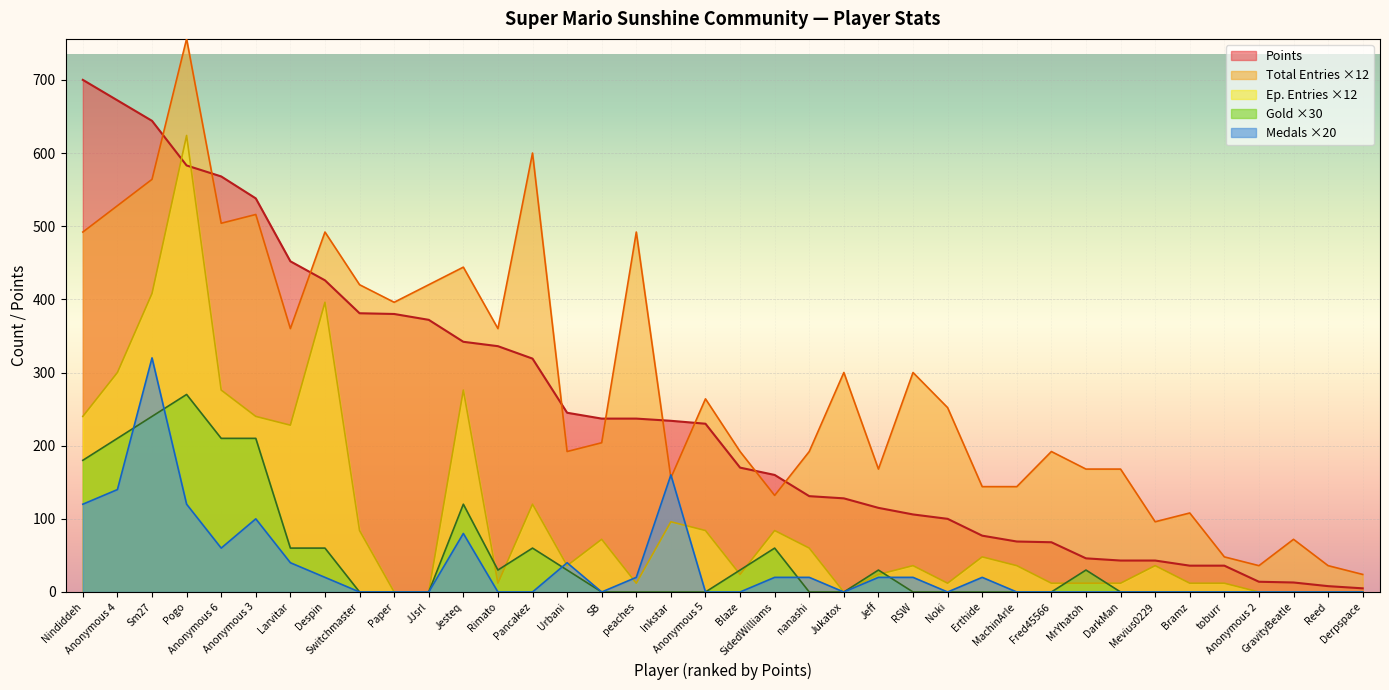

Which label corresponds to the largest value in the chart?

Pogo